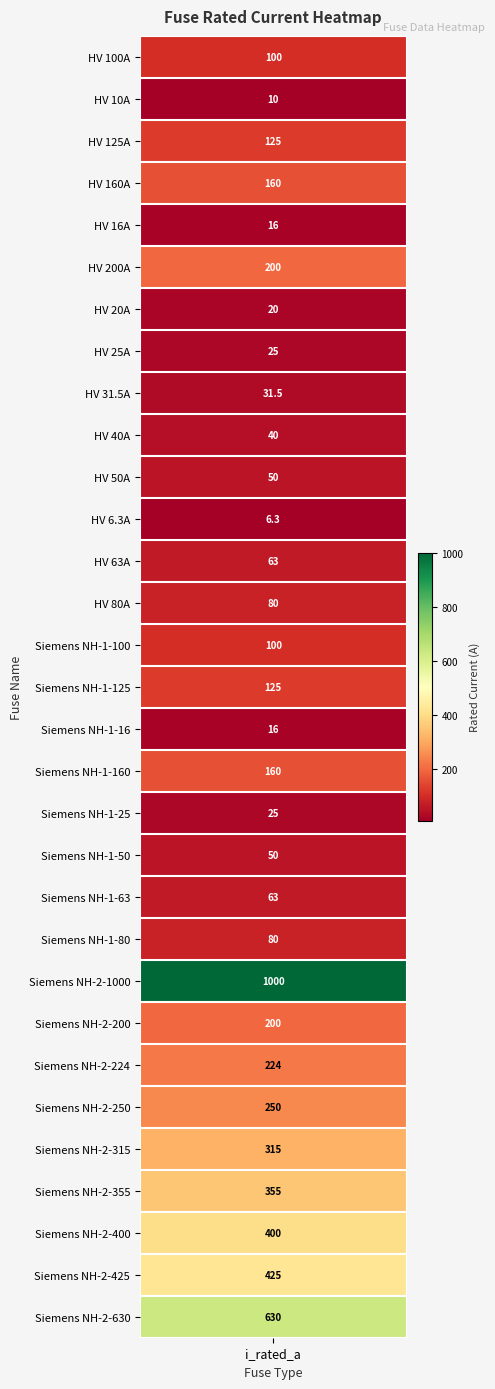

Which category has the highest value across all series?

Siemens NH-2-1000